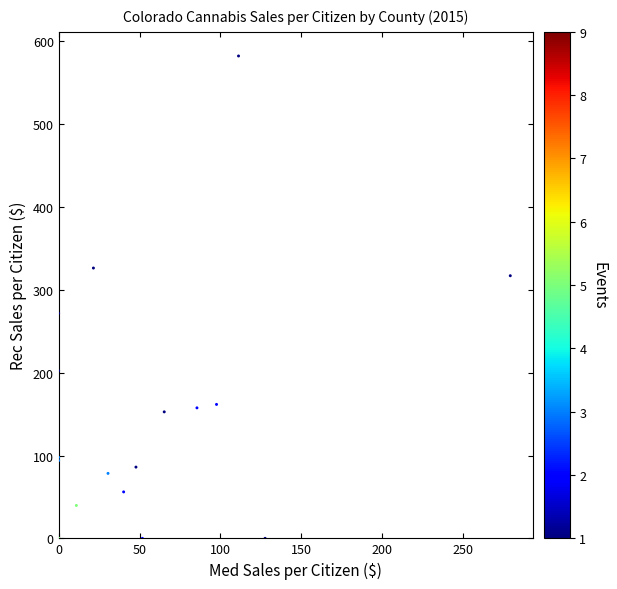

What Y value in the scatter plot is closest to 291?

271.7